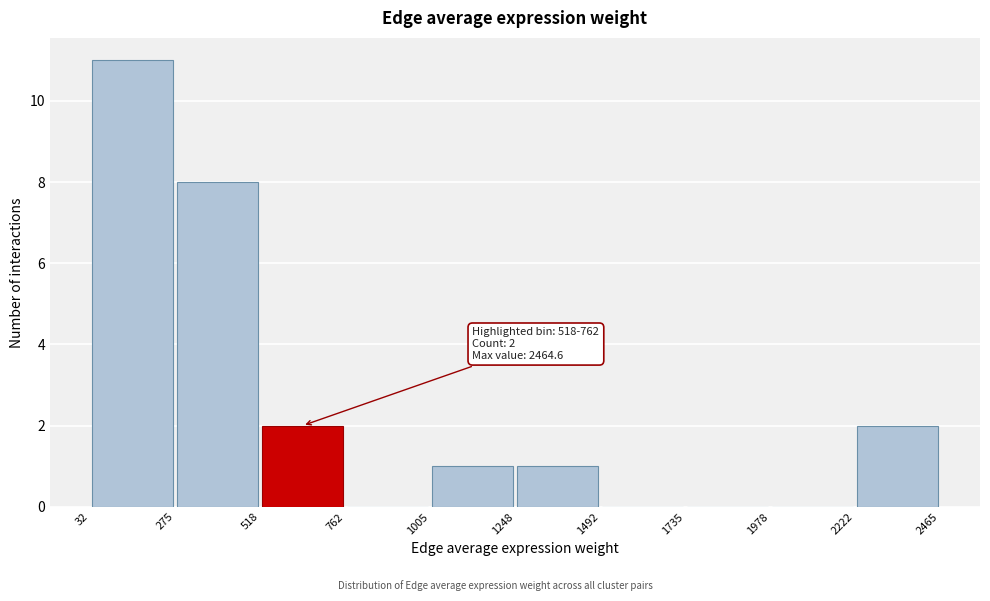

Which range on the x-axis has the tallest bar?

32 to 275